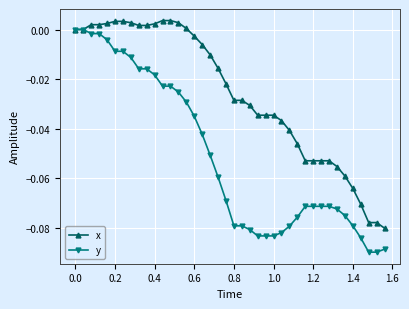

Rank the series by their average value, from lowest to highest.

y, x